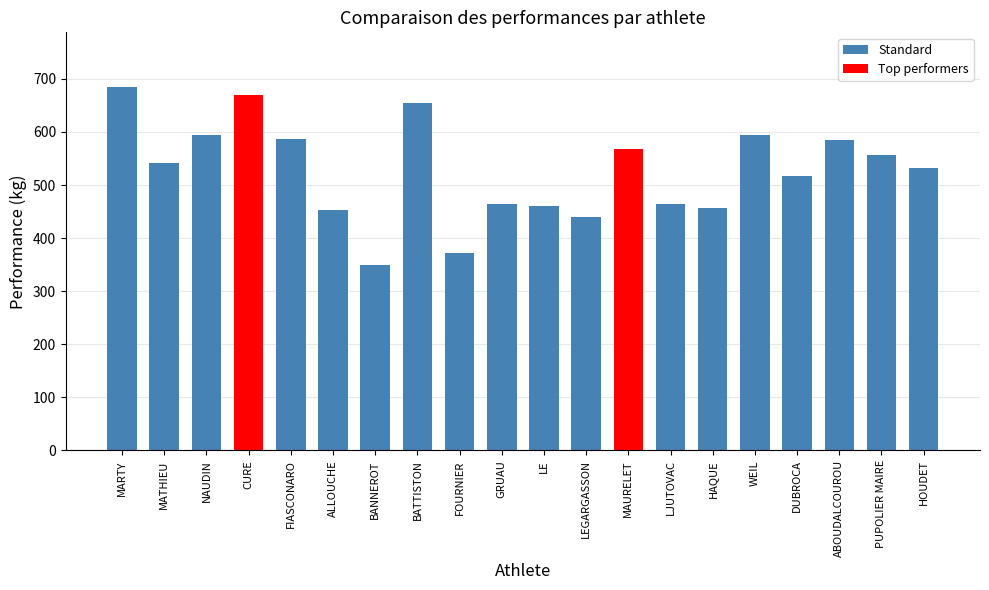

True or false: the data shows 406.1 at ABOUDALCOUROU.

False